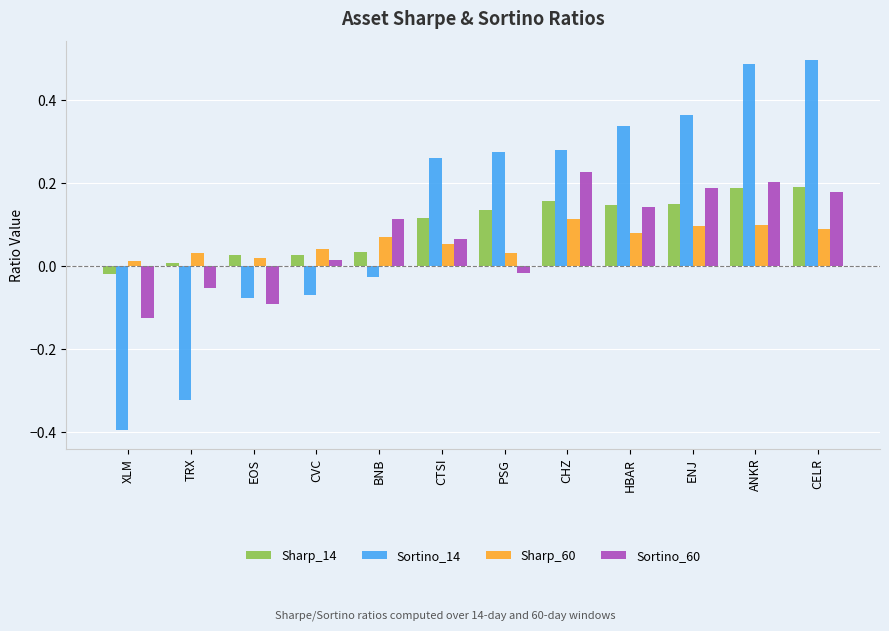

Is the value of Sortino_60 at TRX greater than the value of Sortino_14 at CHZ?

No